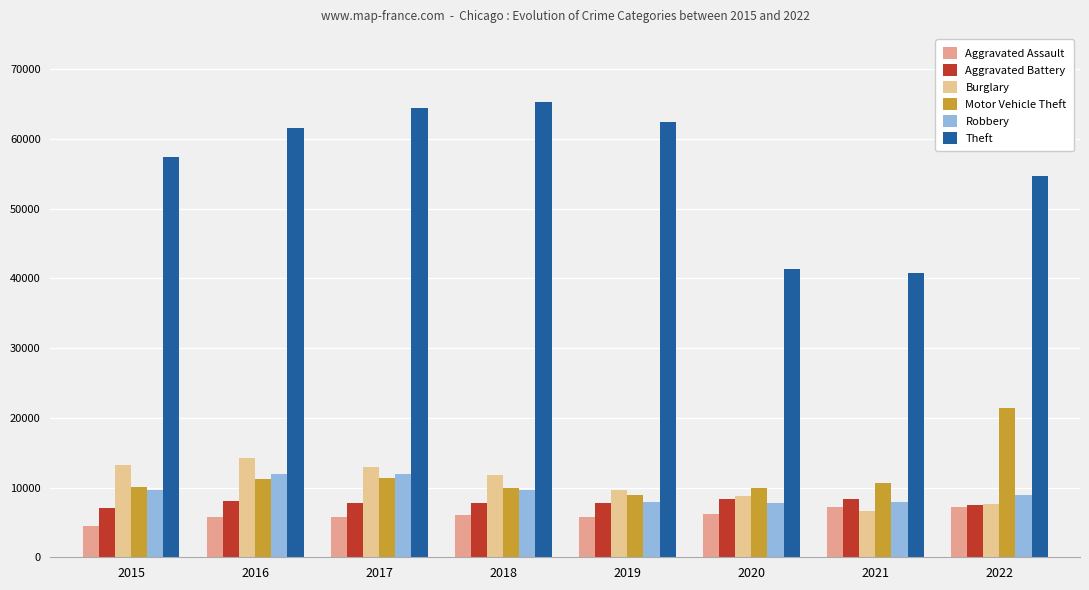

What is the spread (max minus min) of values at 2020?

35050